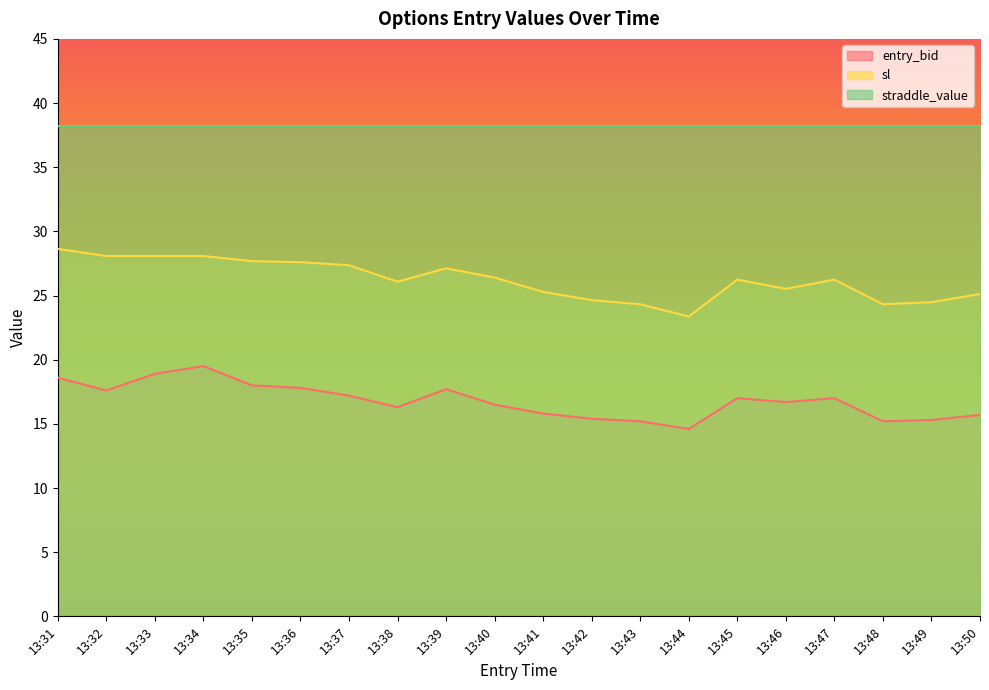

What is the average value of the sl series?

26.2